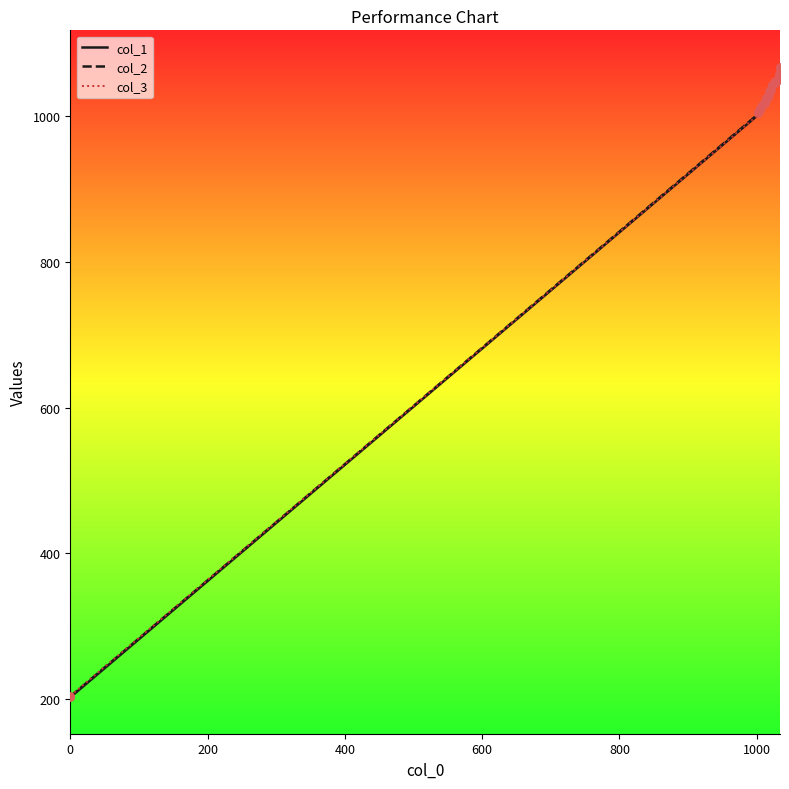

Which series reaches the minimum Y coordinate?

col_1